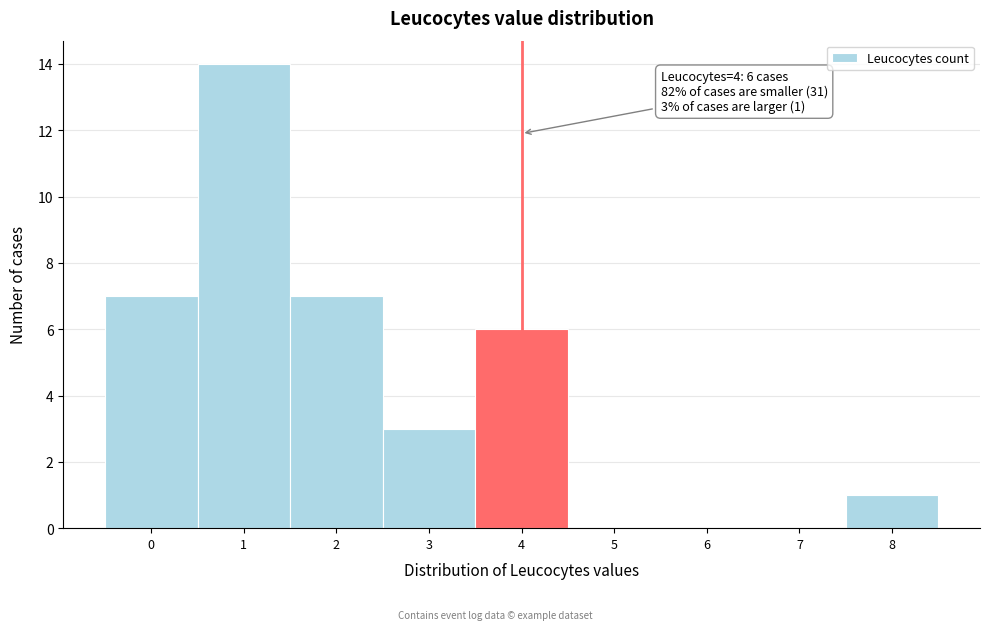

Which range on the x-axis has the tallest bar?

0.5 to 1.5